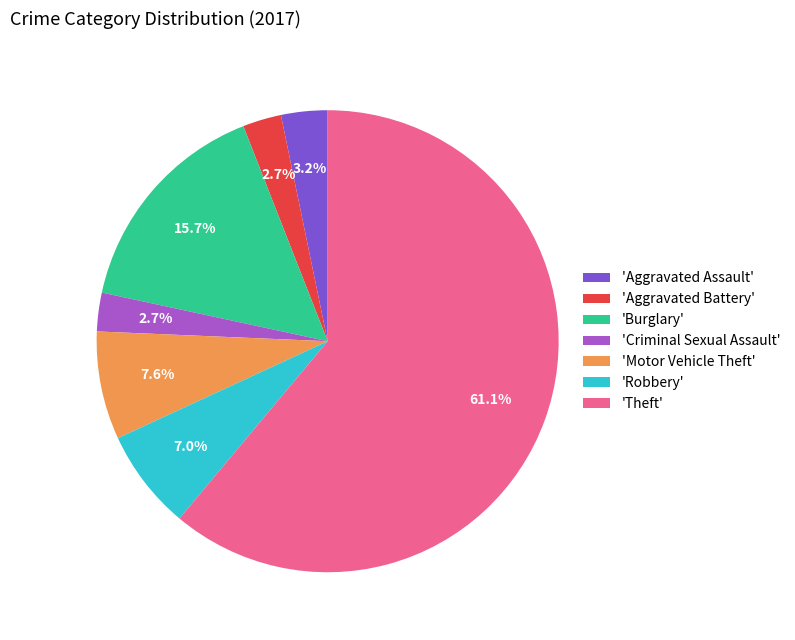

To the nearest percent, what is the average slice percentage?

14%